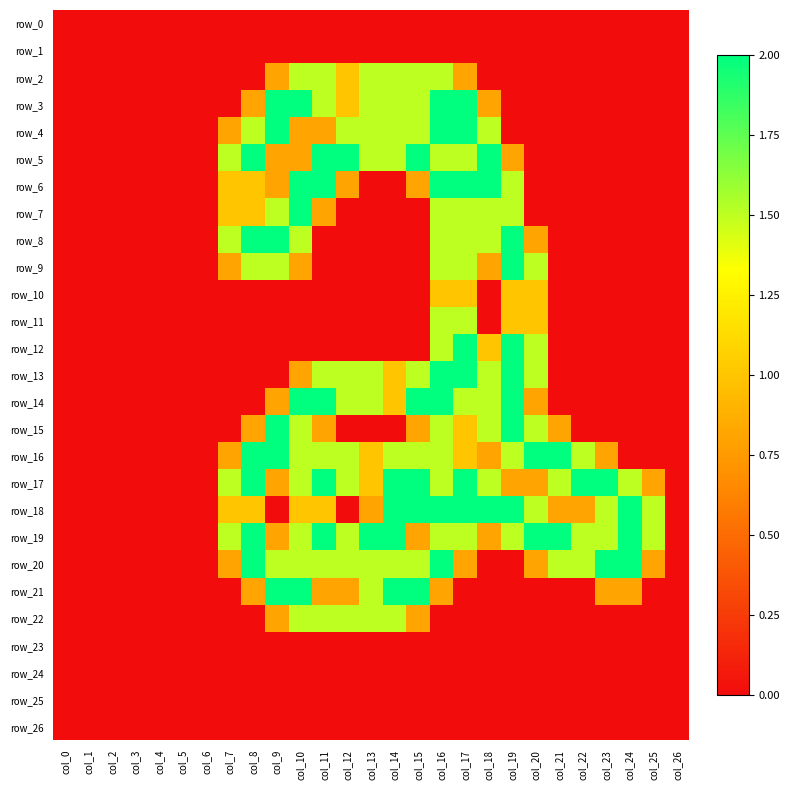

At which label is row_25 closest to 0?

col_0